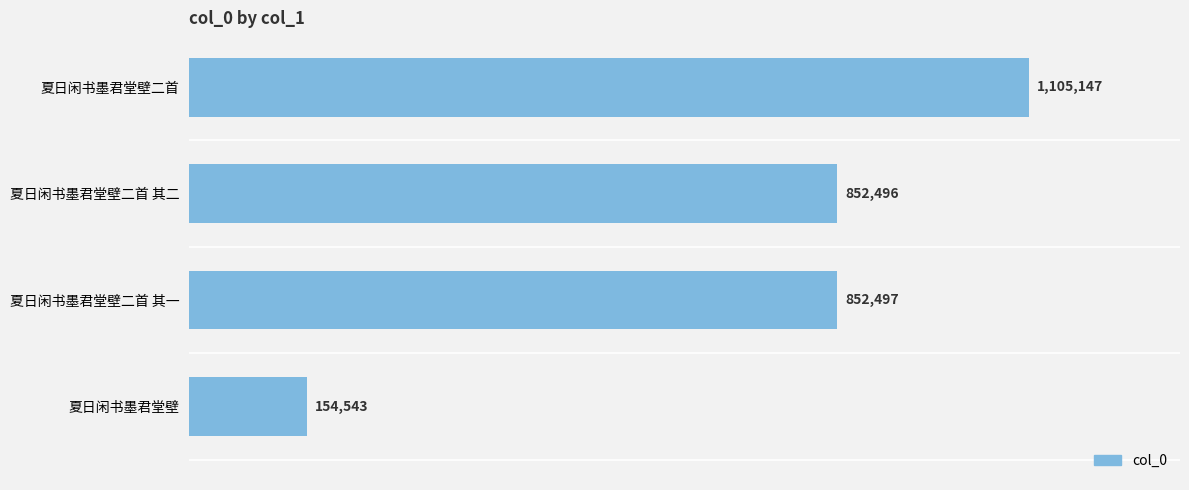

Does the chart contain any negative values?

No